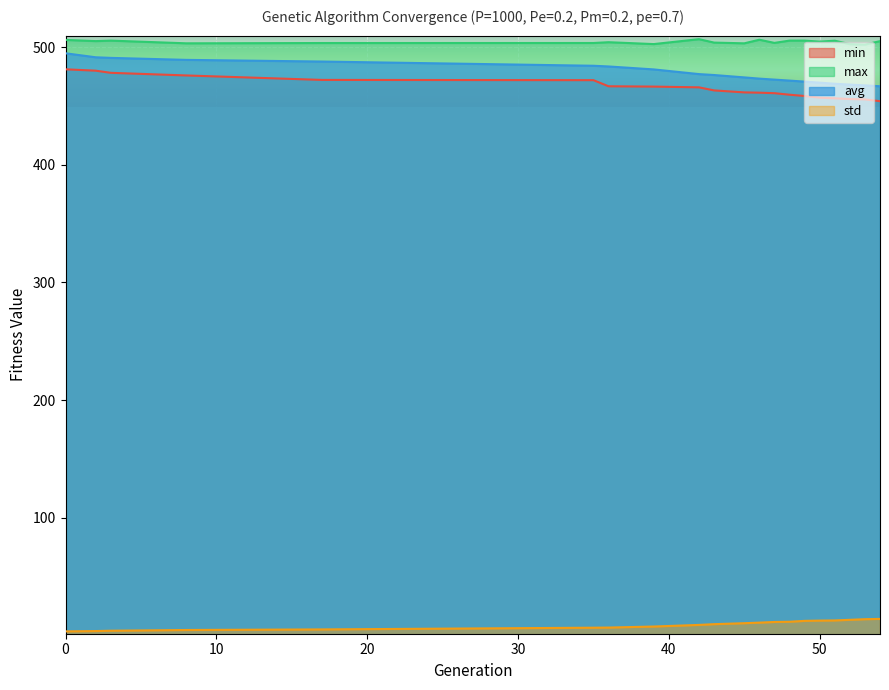

What is the total value across all series at 39?

1457.6